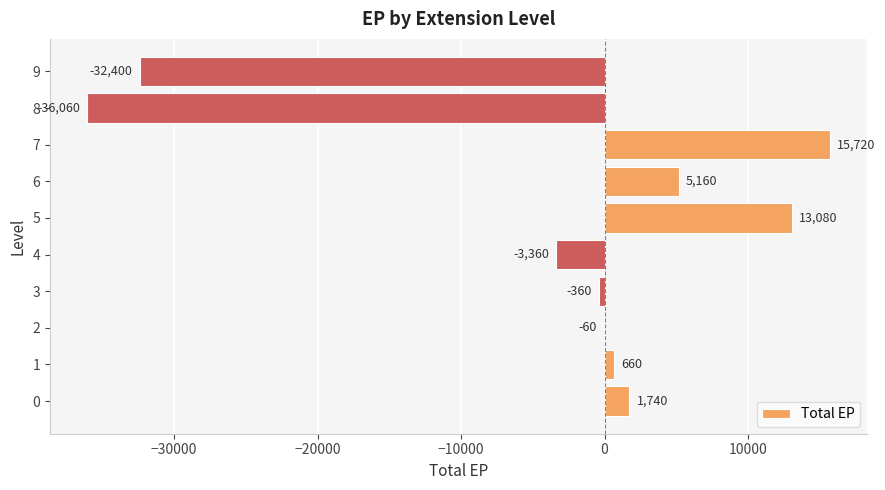

Read the value at 0, to the nearest 10.

1740